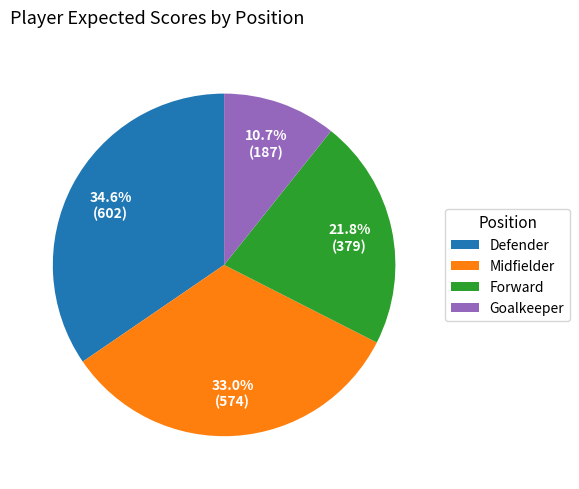

Which has a higher value, Defender or Goalkeeper?

Defender